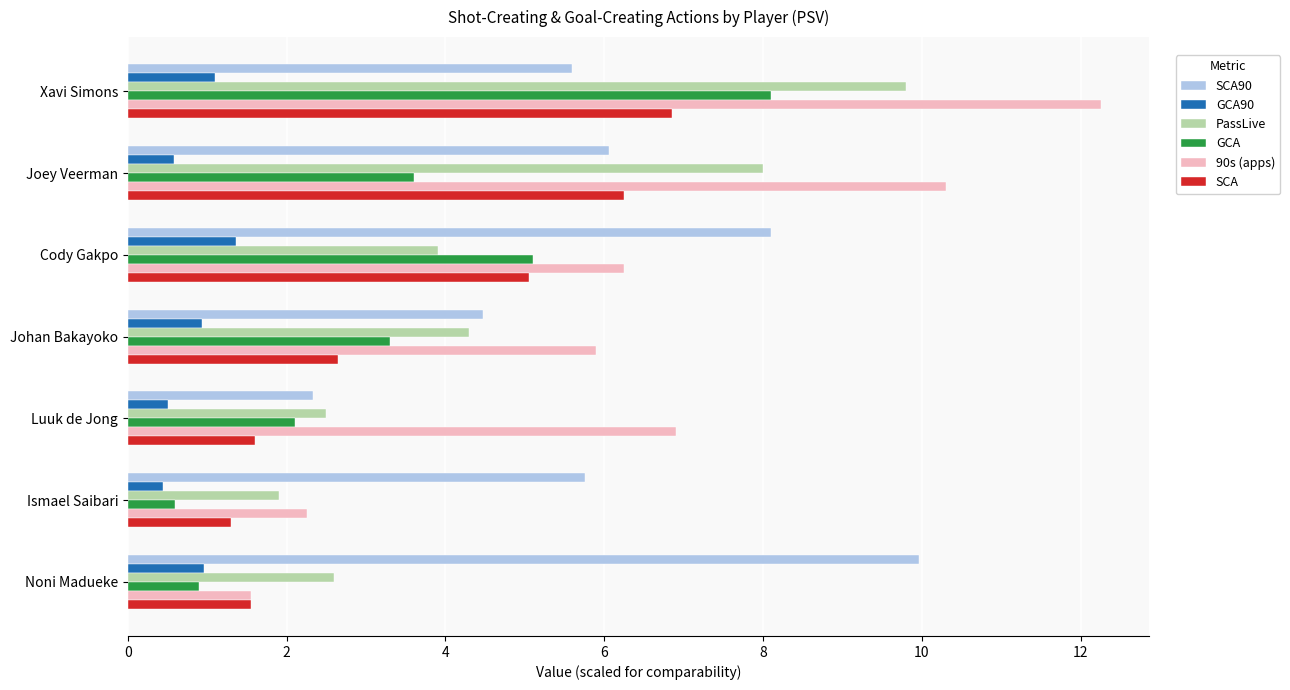

What is the sum of all GCA90 values?

5.9